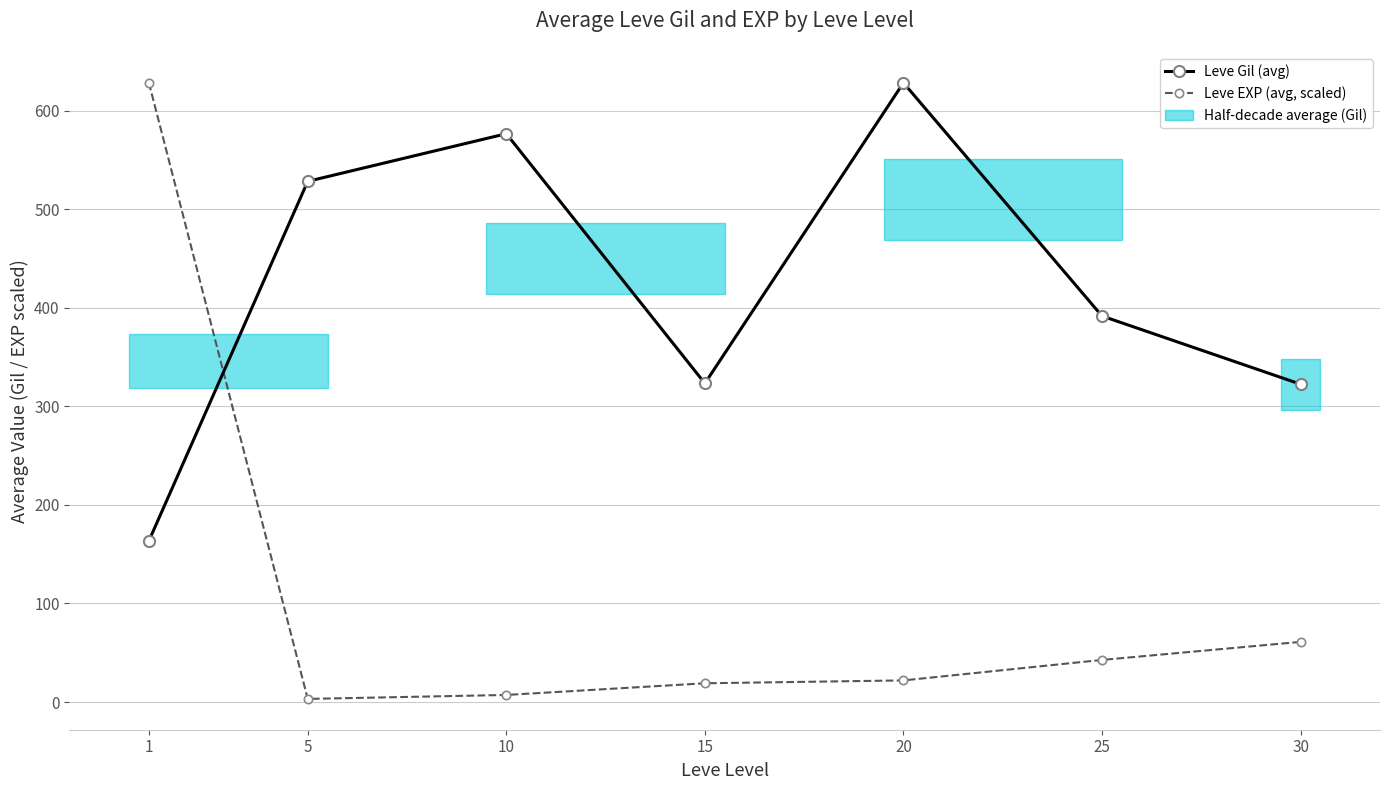

Which series ends up on top after the final intersection of Leve EXP (avg, scaled) and Leve Gil (avg)?

Leve Gil (avg)